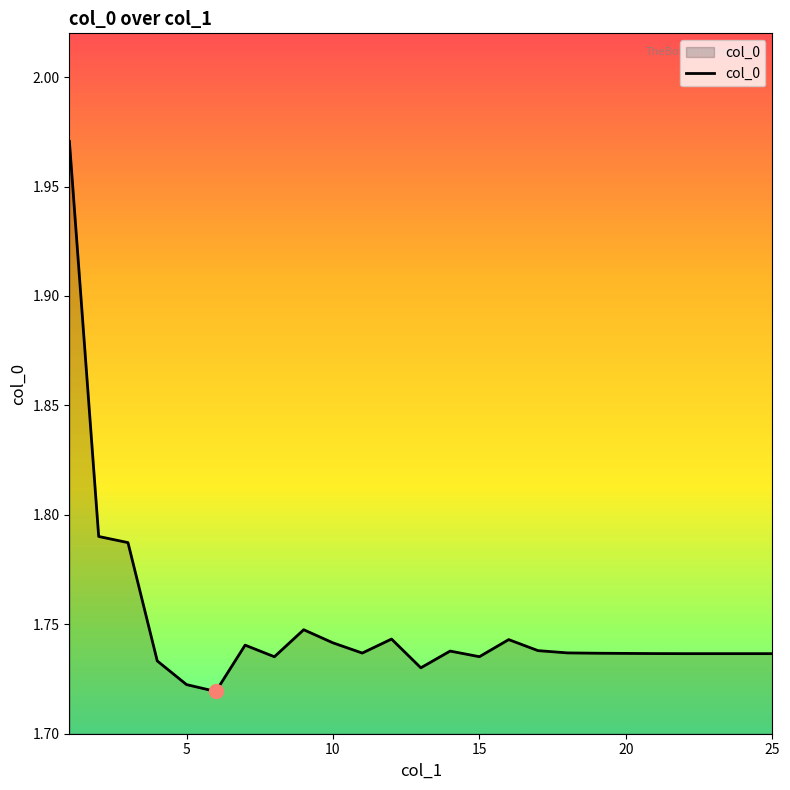

What is the difference between the maximum and minimum values?

0.3